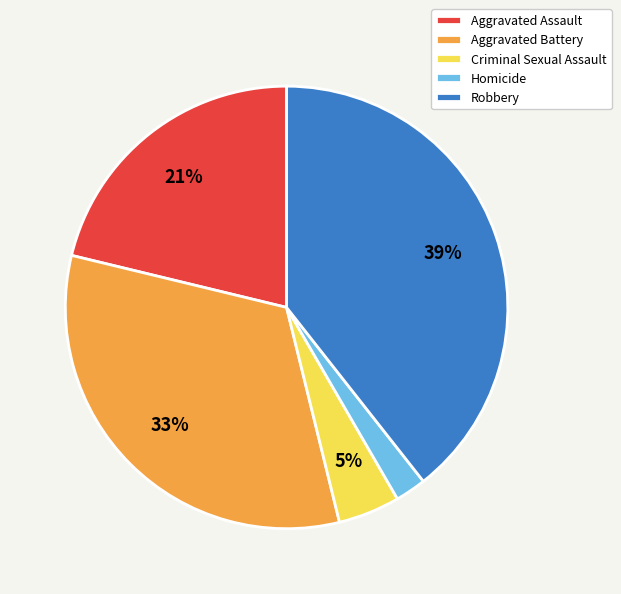

How many segments does this pie chart have?

5